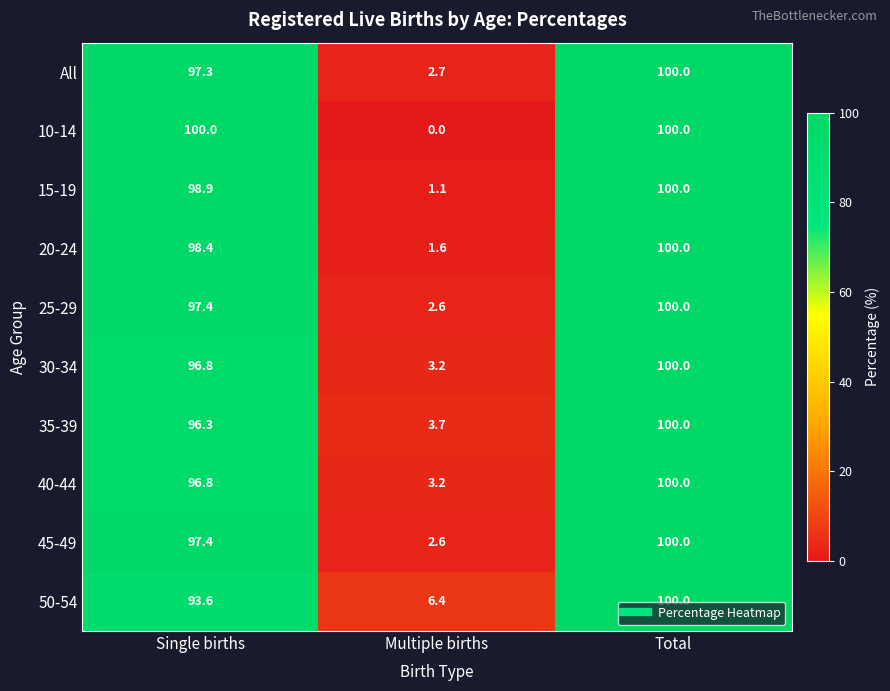

Reading right to left, list all the values displayed in this chart.

All: Total=100.0	Multiple births=2.7	Single births=97.3
10-14: Total=100.0	Multiple births=0.0	Single births=100.0
15-19: Total=100.0	Multiple births=1.1	Single births=98.9
20-24: Total=100.0	Multiple births=1.6	Single births=98.4
25-29: Total=100.0	Multiple births=2.6	Single births=97.4
30-34: Total=100.0	Multiple births=3.2	Single births=96.8
35-39: Total=100.0	Multiple births=3.7	Single births=96.3
40-44: Total=100.0	Multiple births=3.2	Single births=96.8
45-49: Total=100.0	Multiple births=2.6	Single births=97.4
50-54: Total=100.0	Multiple births=6.4	Single births=93.6